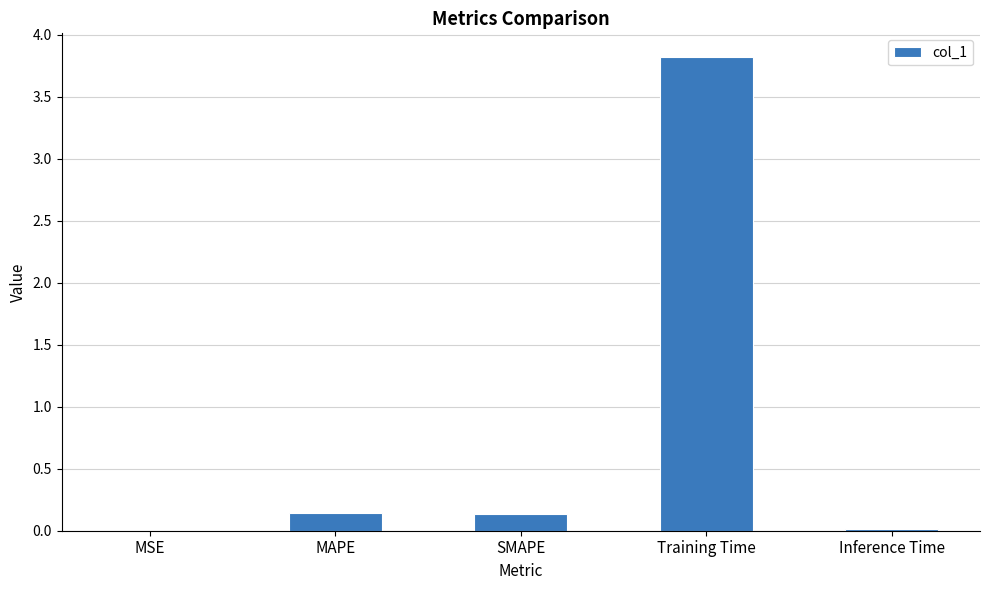

At which category does the chart reach its peak across all series?

Training Time